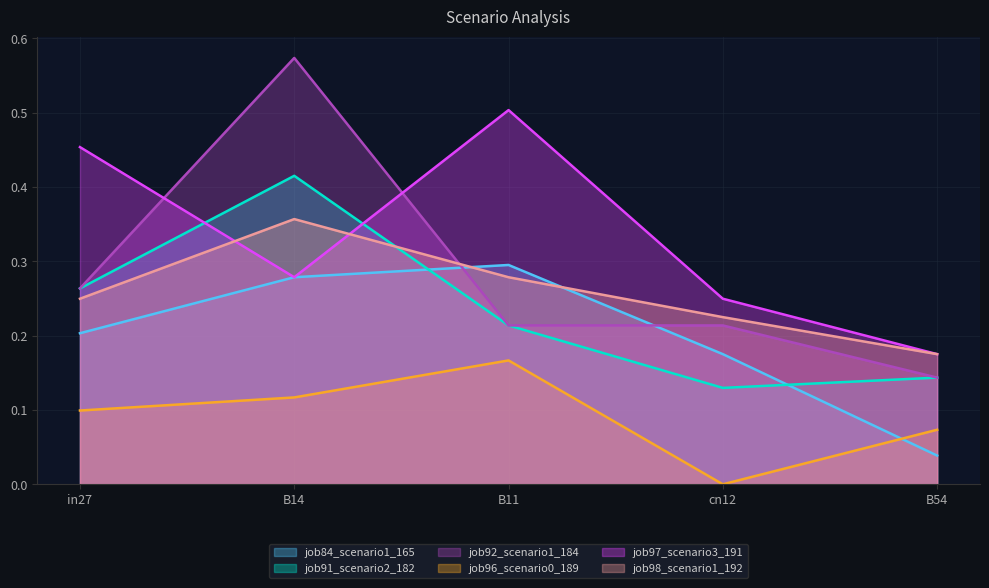

What are all the series names shown in the legend?

job84_scenario1_165, job91_scenario2_182, job92_scenario1_184, job96_scenario0_189, job97_scenario3_191, job98_scenario1_192